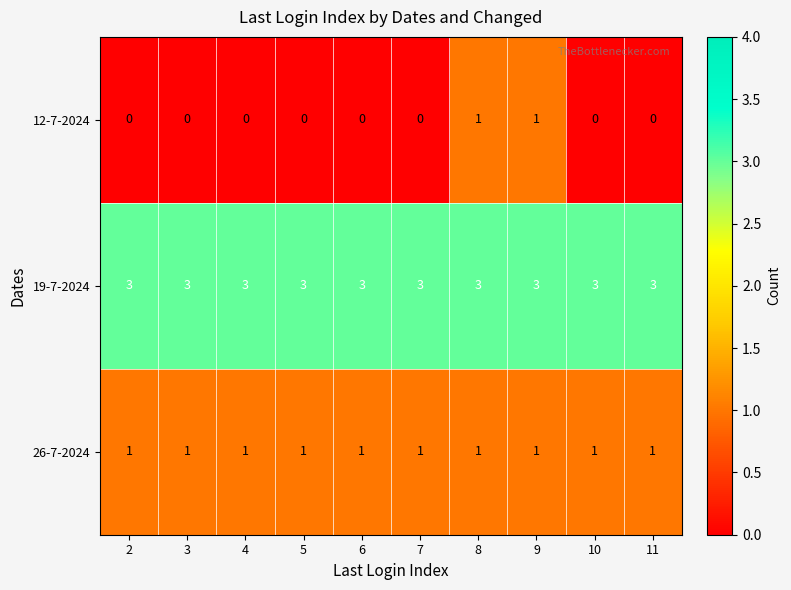

Rank the series at 4 from lowest to highest value.

12-7-2024, 26-7-2024, 19-7-2024